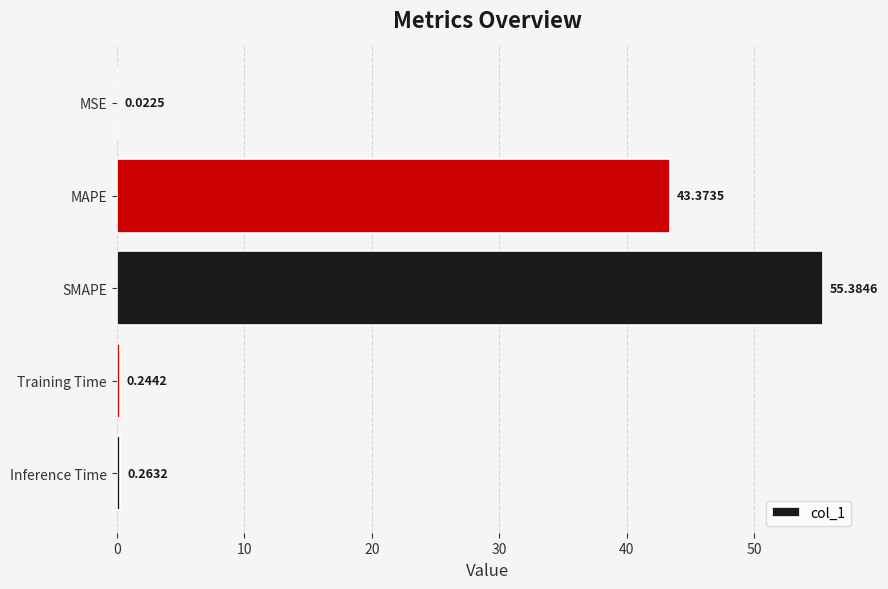

What is the sum of the values at Training Time and Inference Time?

0.5